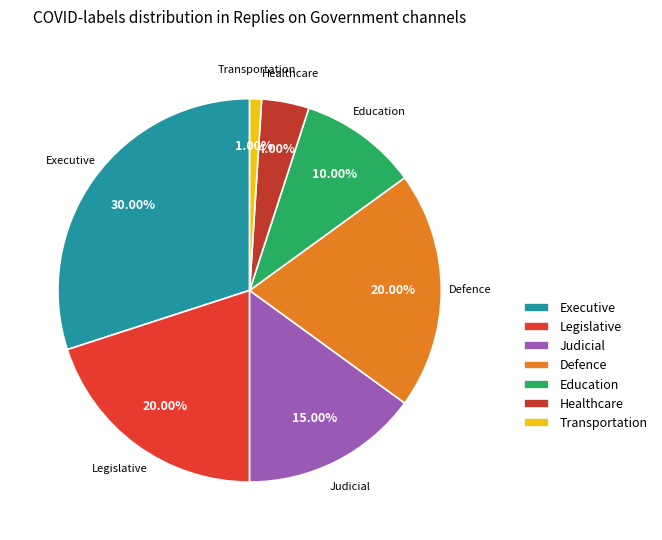

Which slice is the smallest?

Transportation